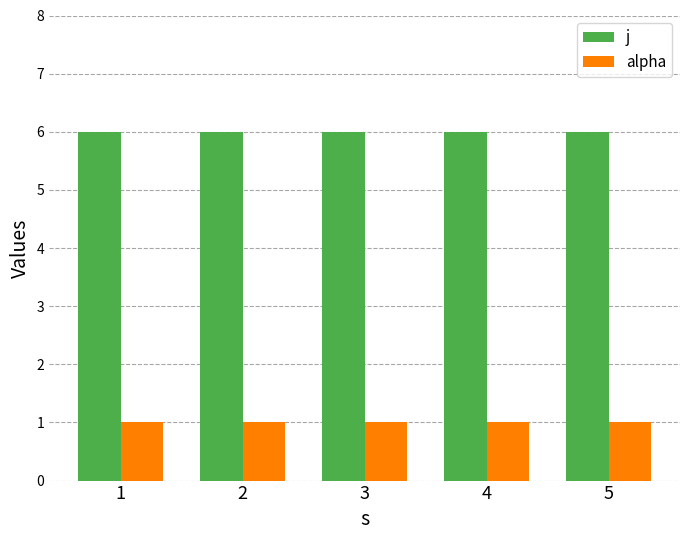

What is the difference between the highest and lowest values at 5?

5